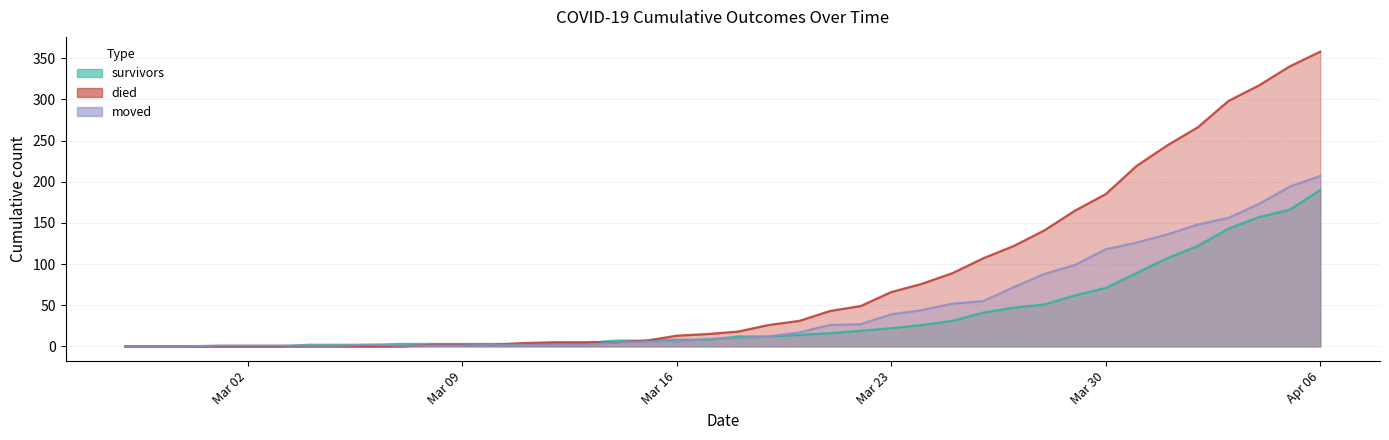

True or false: moved and died cross at least once.

True